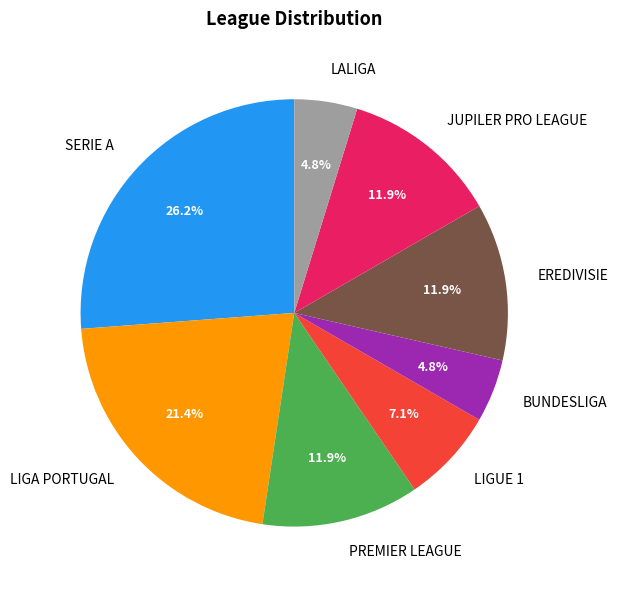

Is LALIGA the majority of the pie?

No